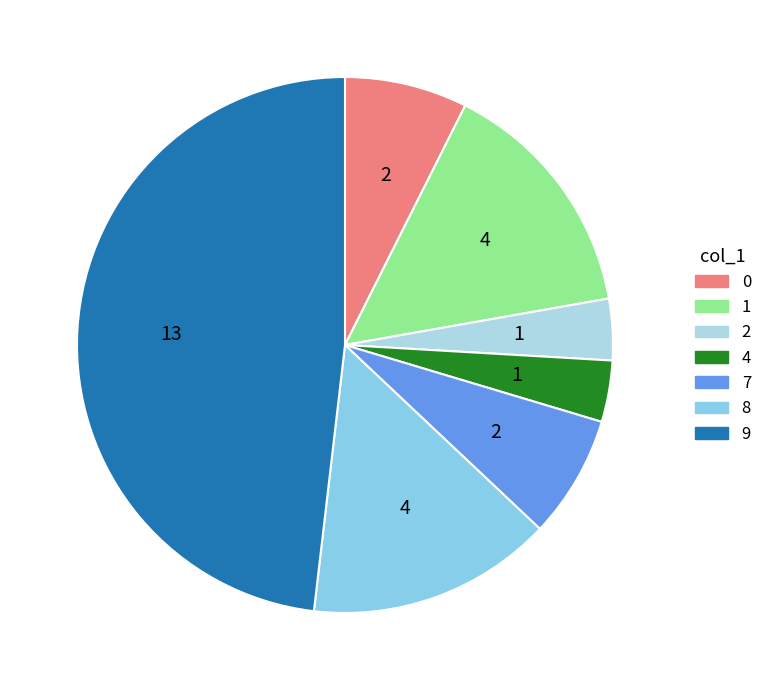

Count the number of slices in the pie.

7